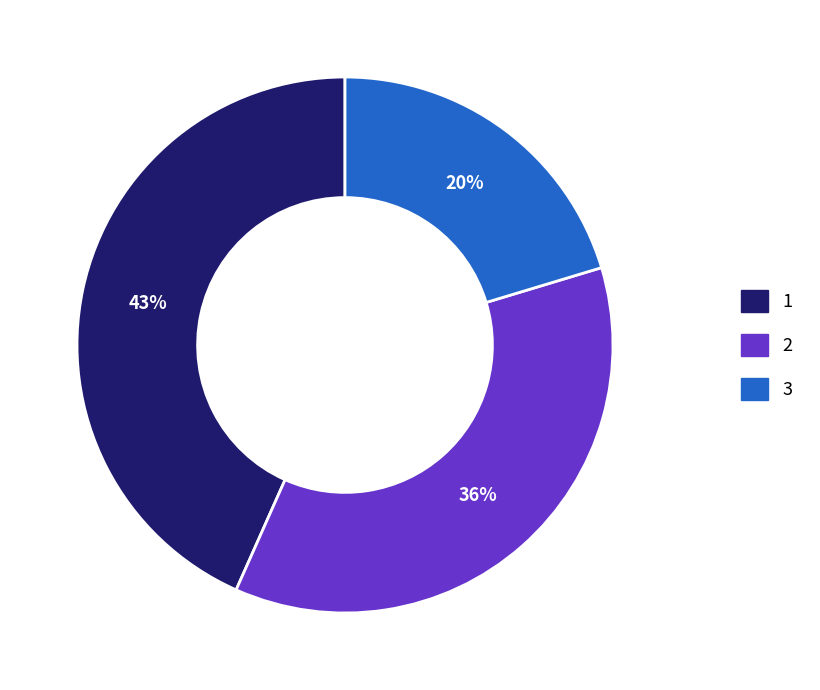

Which category has the biggest portion of the pie?

1